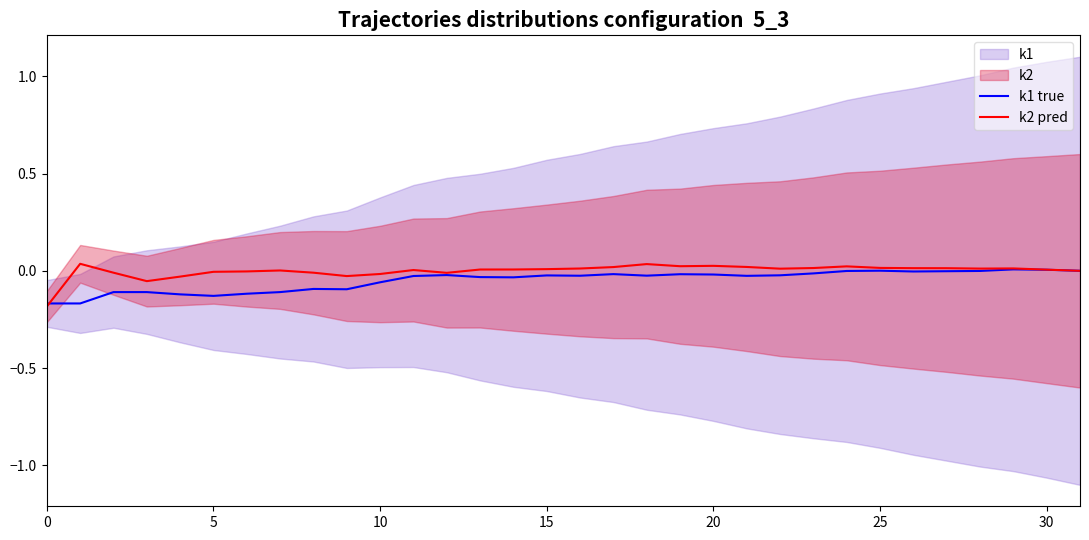

How many data points in k1 true are less than 0?

28